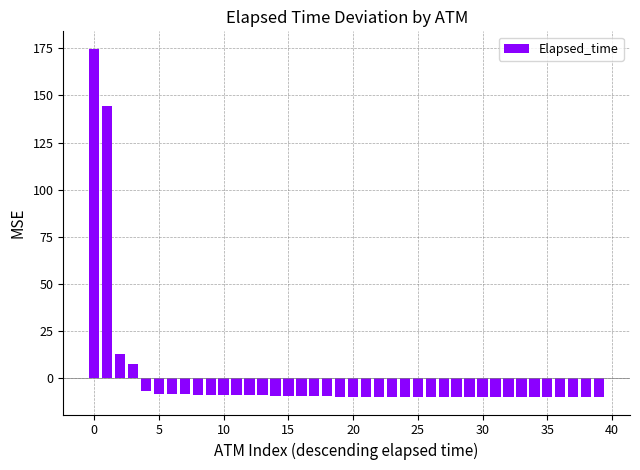

What is the difference between the second highest and minimum values?

154.3